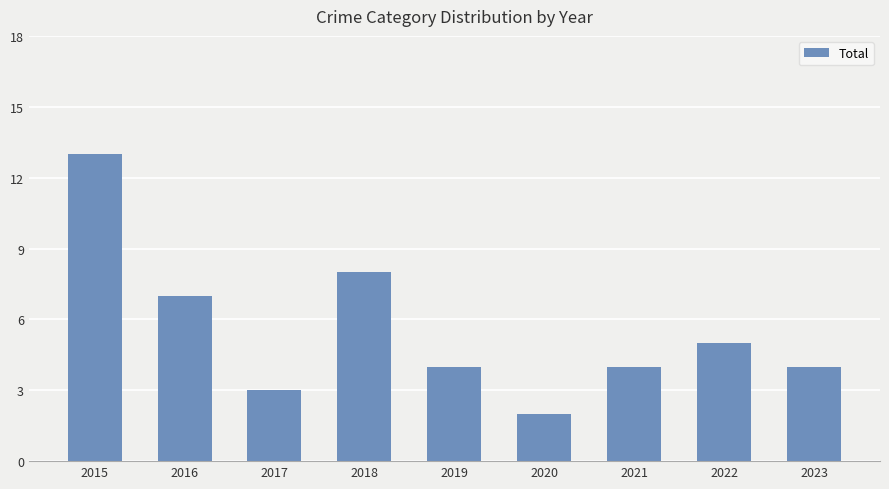

The chart shows a value of 7 at 2021. True or false?

False